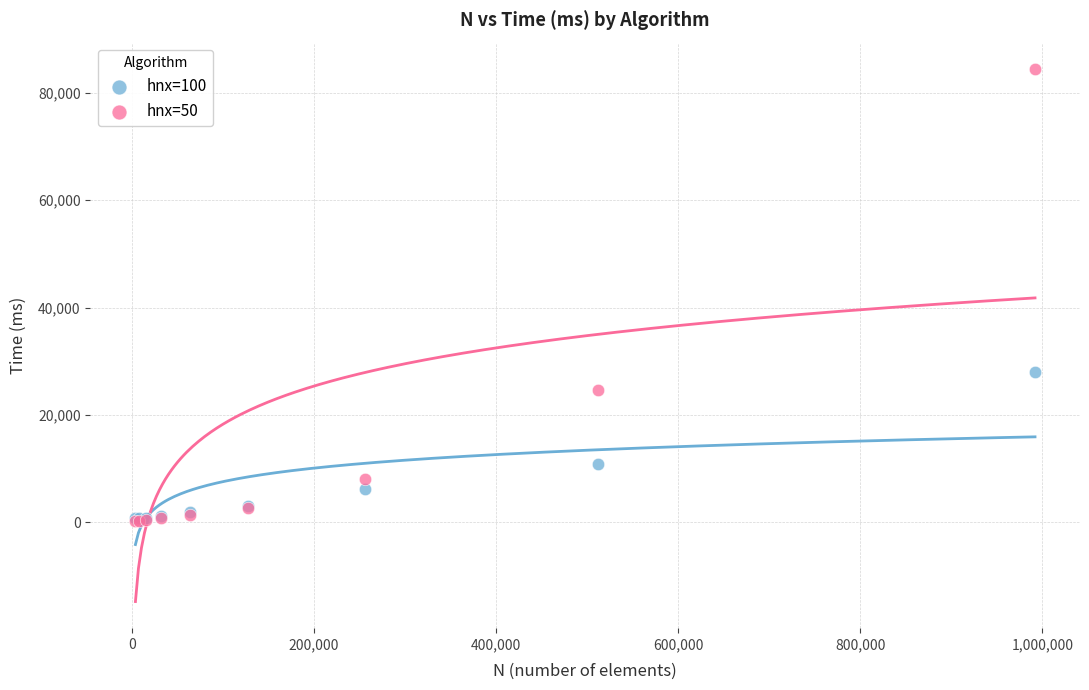

Across all series, what Y value is closest to 42300?

27959.8